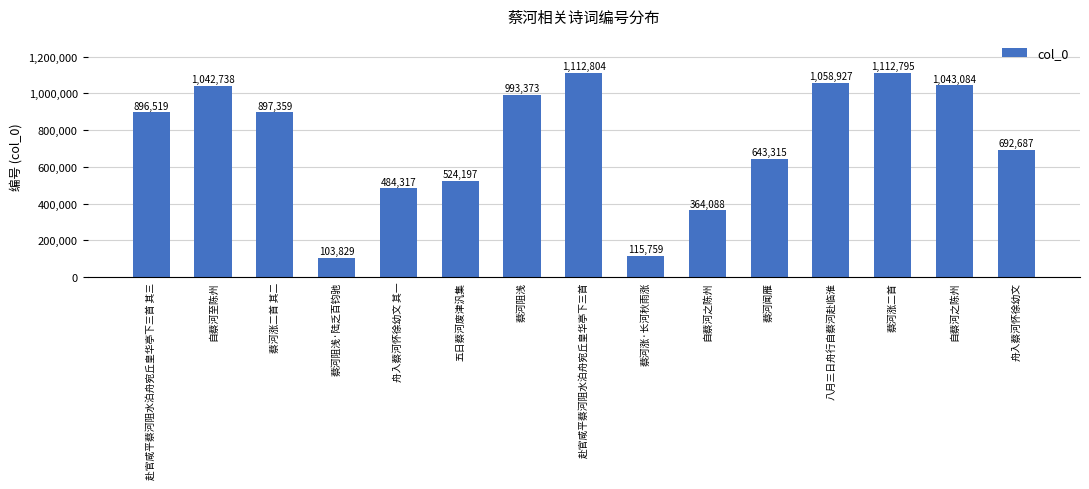

Approximately how many times larger is the value at 八月三日舟行自蔡河赴临淮 compared to 舟入蔡河怀徐幼文 其一?

2.2